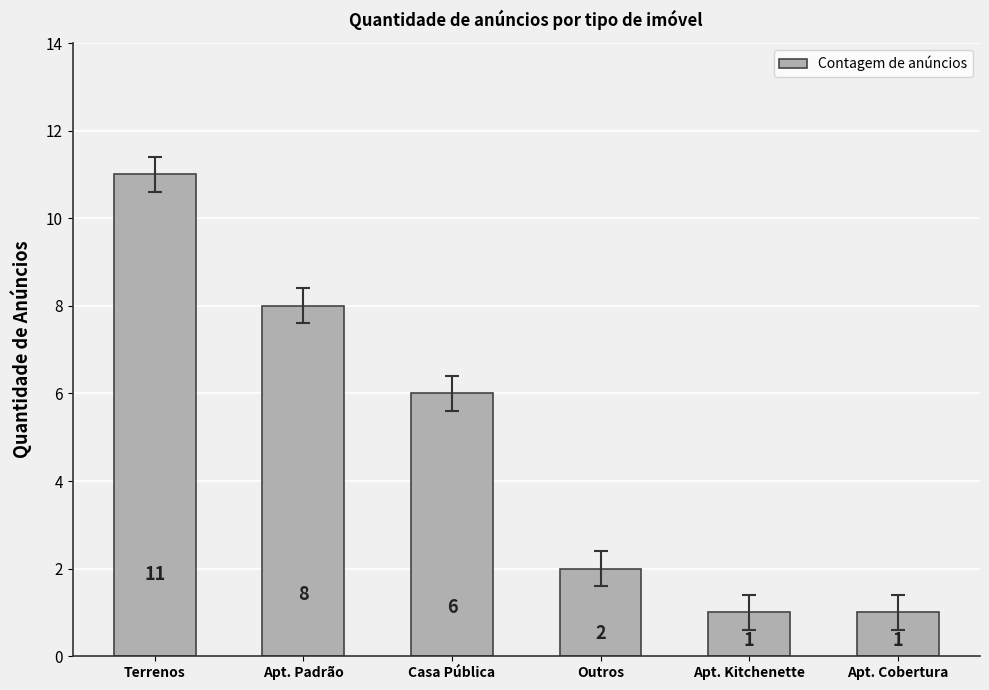

Reading left to right, transcribe all the data shown in this chart.

11	8	6	2	1	1